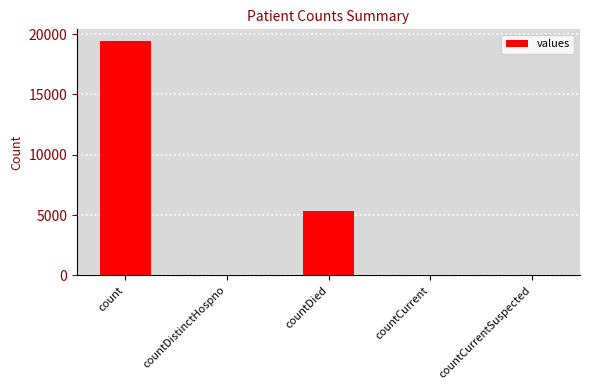

What is the greatest value displayed?

19420